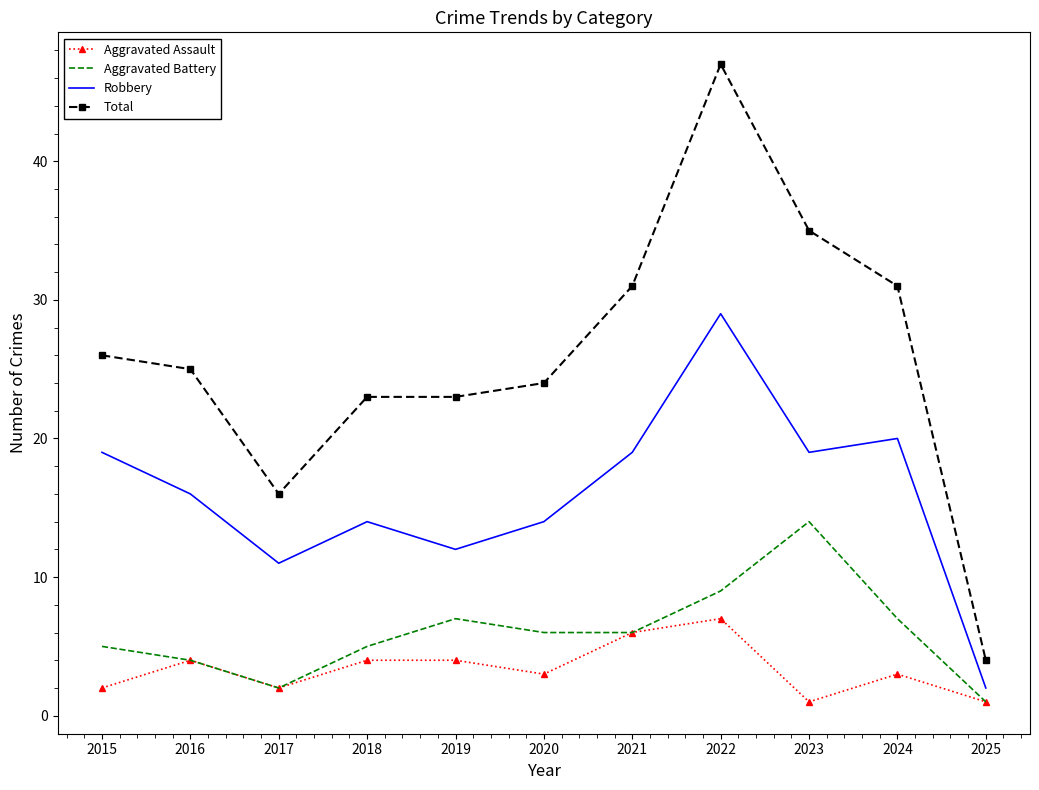

Which series has the largest total across all categories?

Total